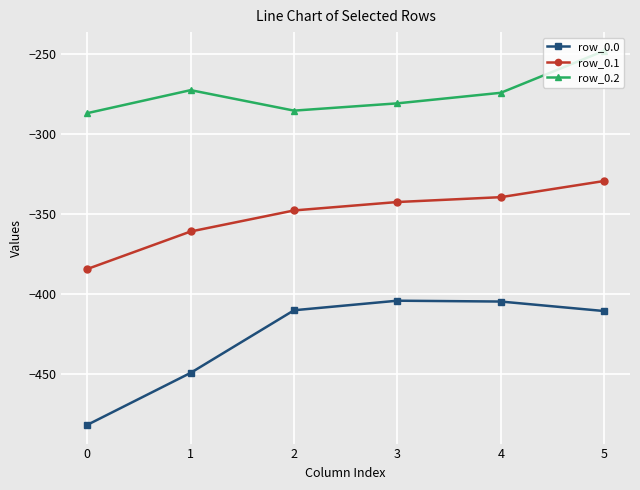

Which series has the widest spread of values?

row_0.0